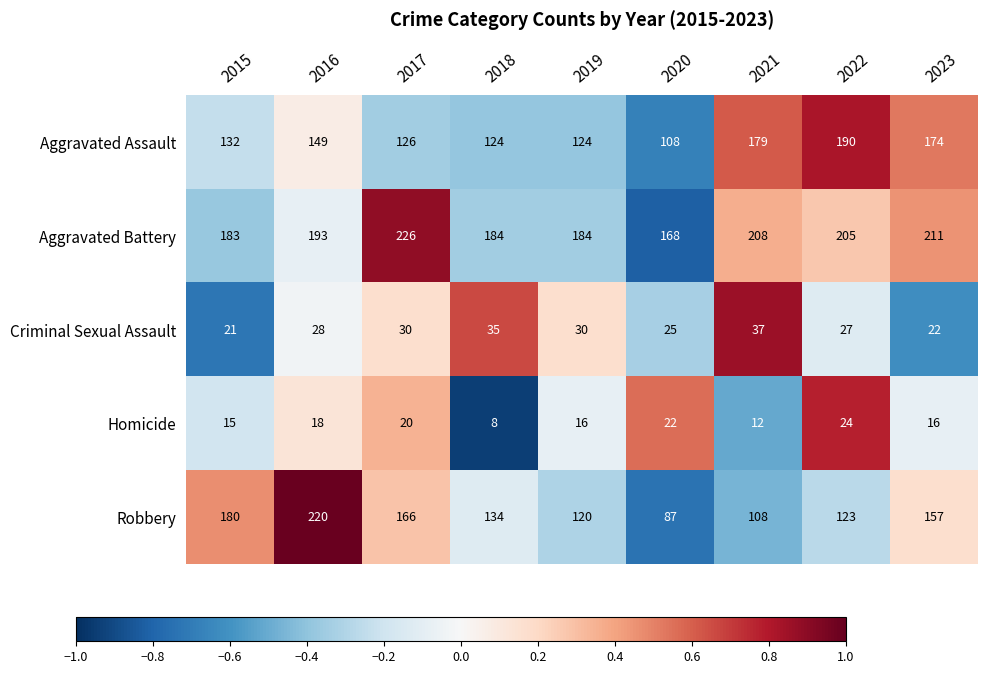

Rank the series at 2021 from highest to lowest value.

Aggravated Battery, Aggravated Assault, Robbery, Criminal Sexual Assault, Homicide